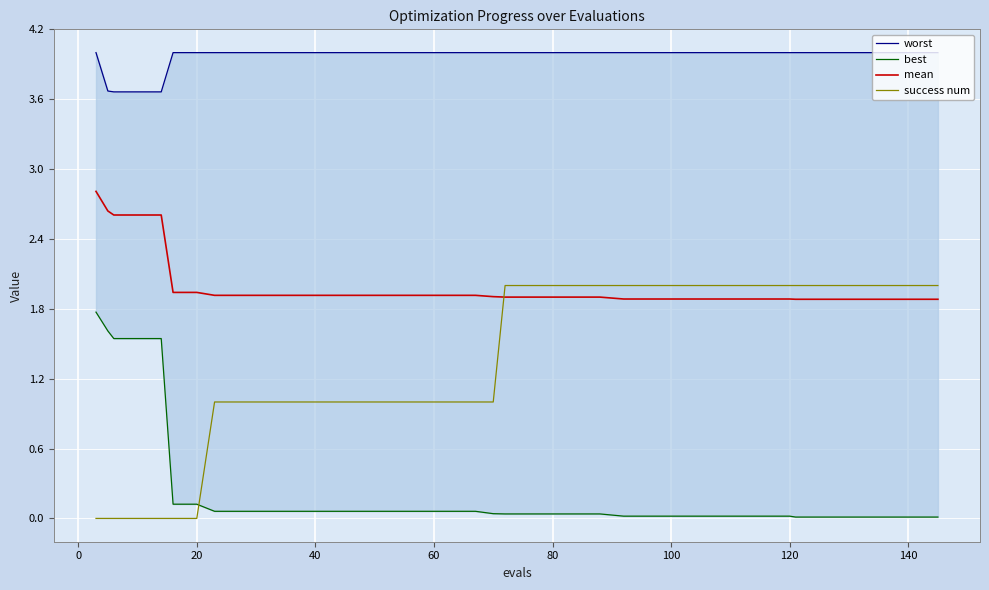

What is the lowest value of the mean series?

1.9